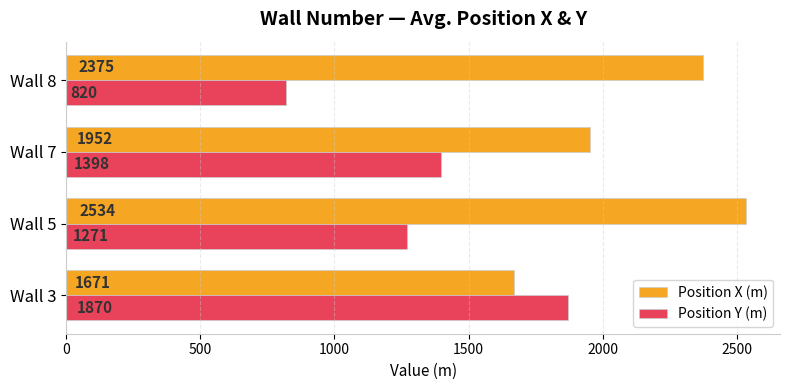

The value of Position Y (m) at Wall 3 is 2775.9. True or false?

False